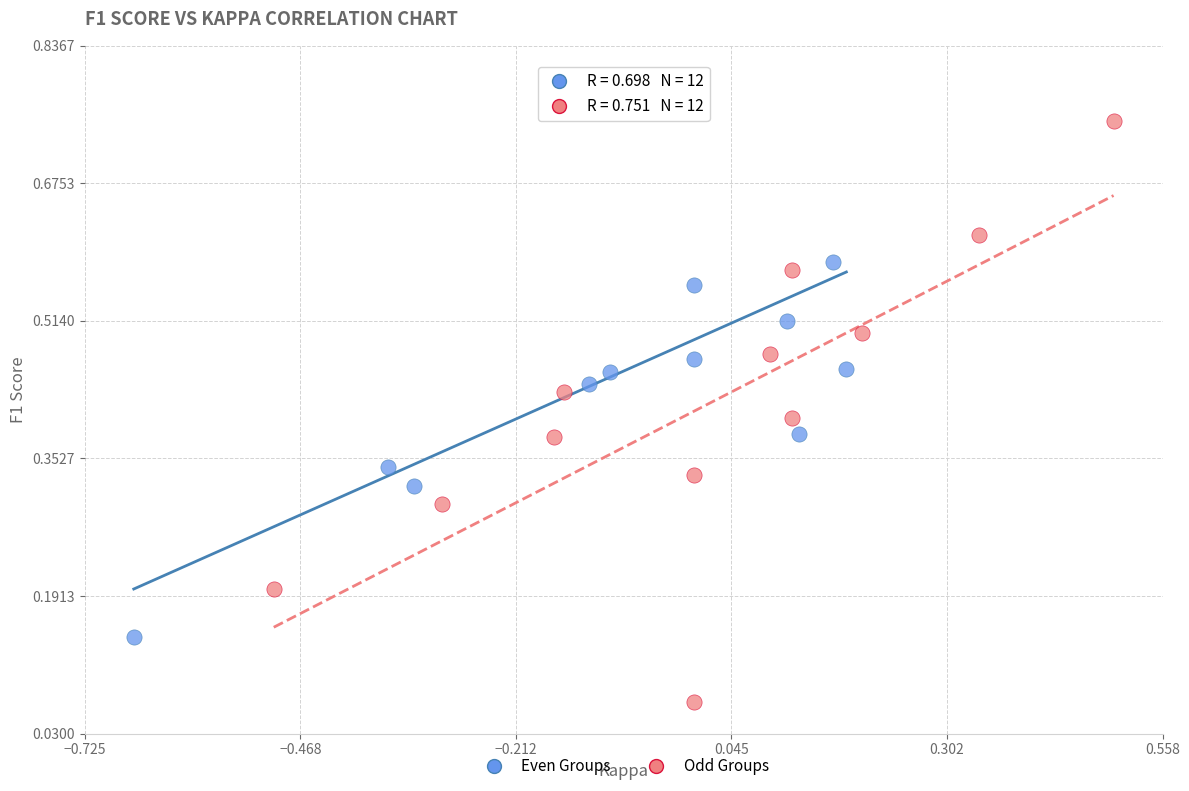

Which series contains the lowest Y value?

Odd Groups